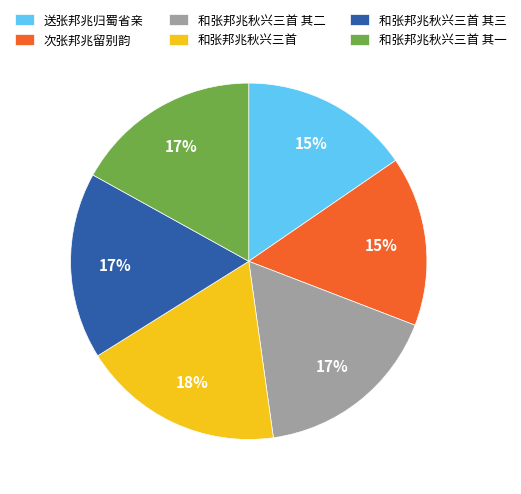

Is there a majority slice in this chart?

No